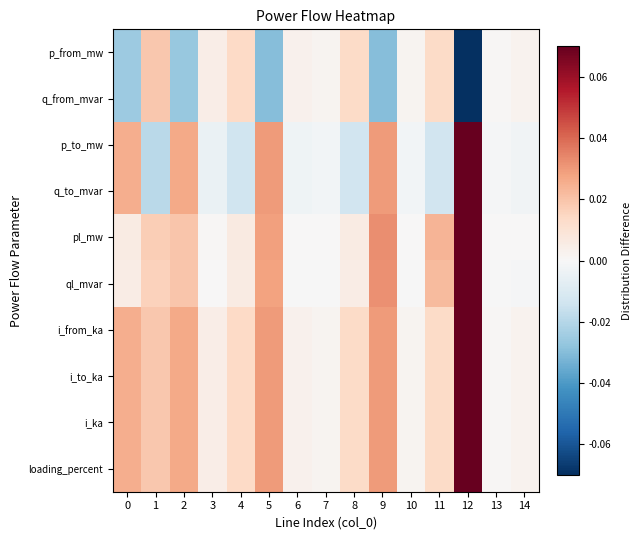

Rank the series at 12 from lowest to highest value.

p_from_mw, q_from_mvar, p_to_mw, q_to_mvar, pl_mw, ql_mvar, i_from_ka, i_to_ka, i_ka, loading_percent